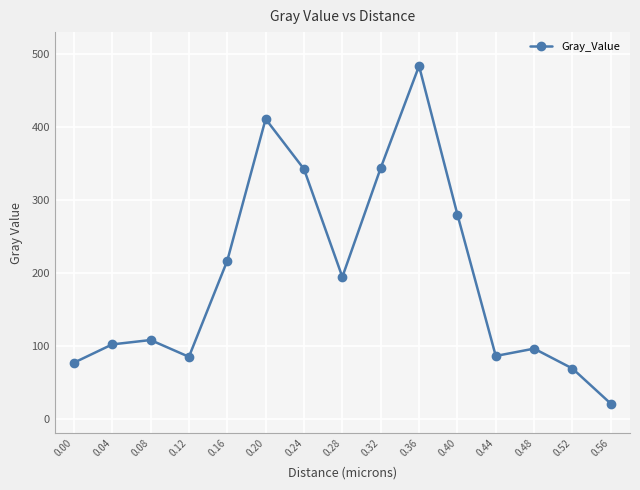

What is the ratio of the value at 0.28 to the value at 0.44?

2.3